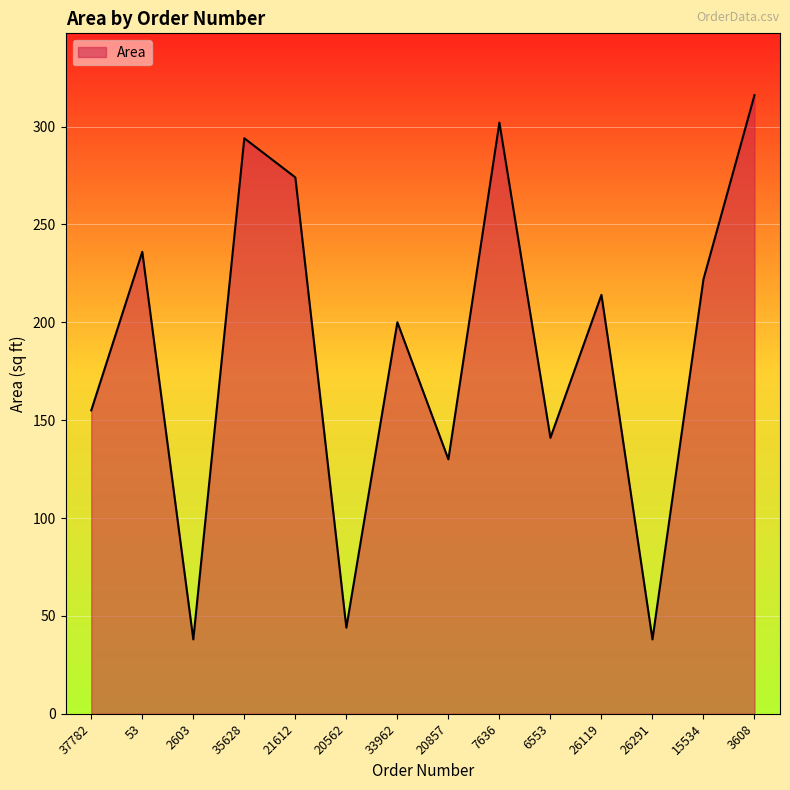

What is the ratio of the value at 20857 to the value at 26291?

3.4